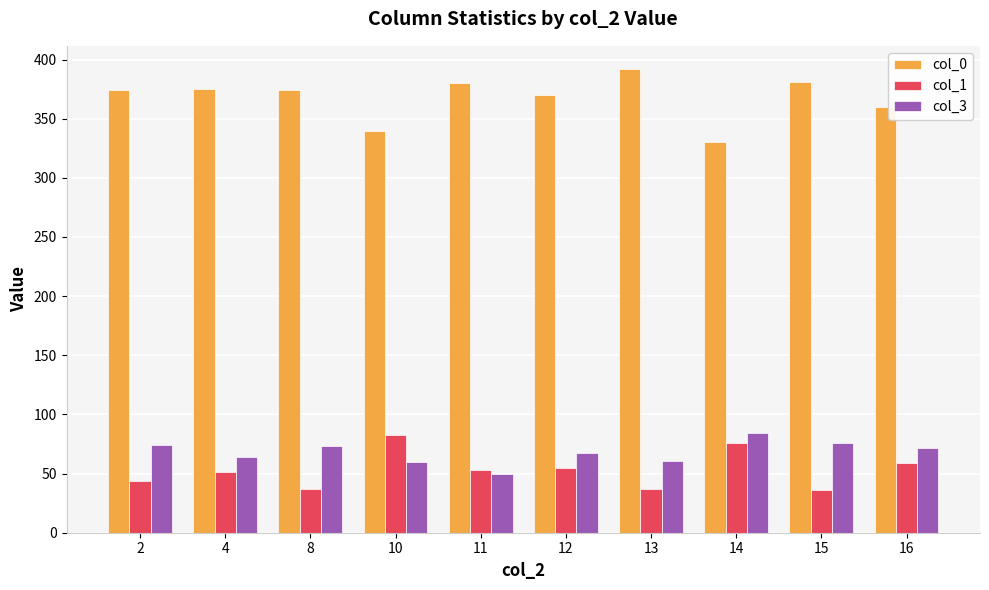

At 8, list the series in order from largest to smallest.

col_0, col_3, col_1